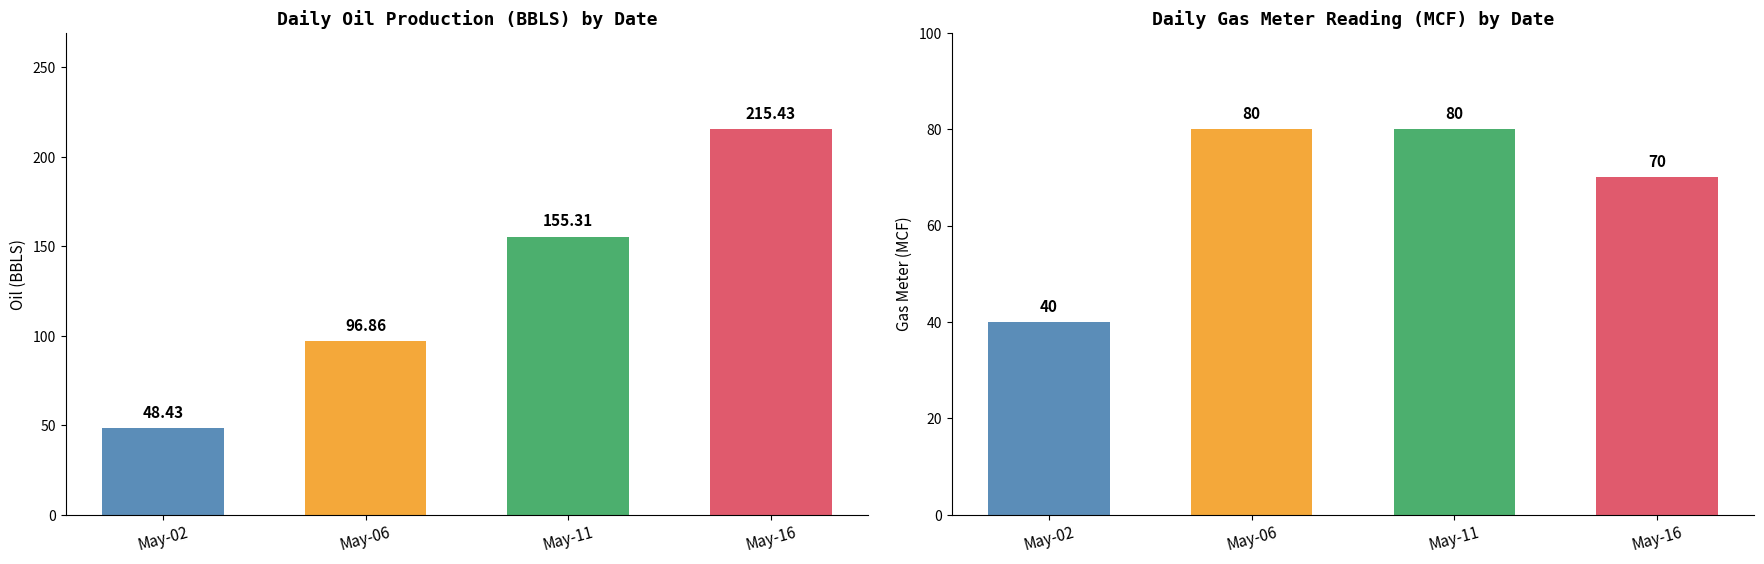

Are the bars horizontal?

No